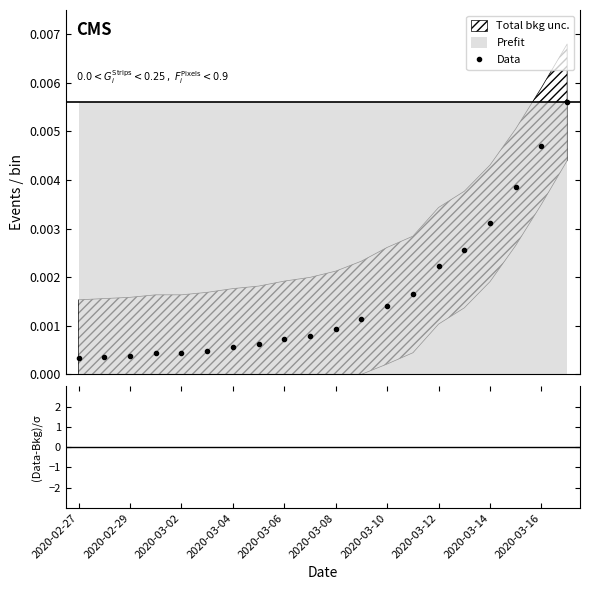

The chart shows a value of 0.0 at 15. True or false?

True